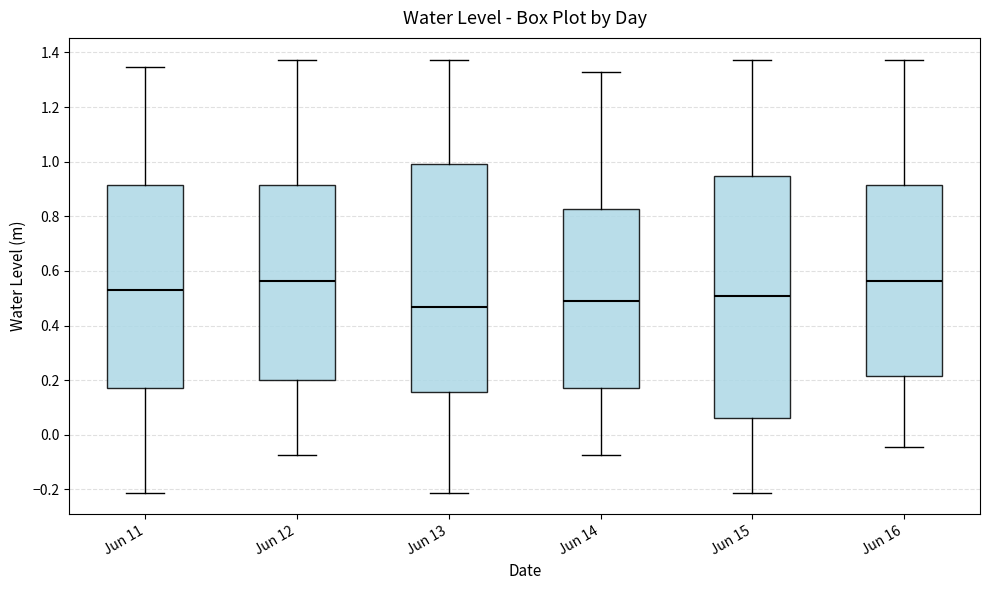

Where does the median line of the box for Jun 15 sit on the y-axis? The values are not printed on the chart, so give them approximately, as read against the axis.

0.50